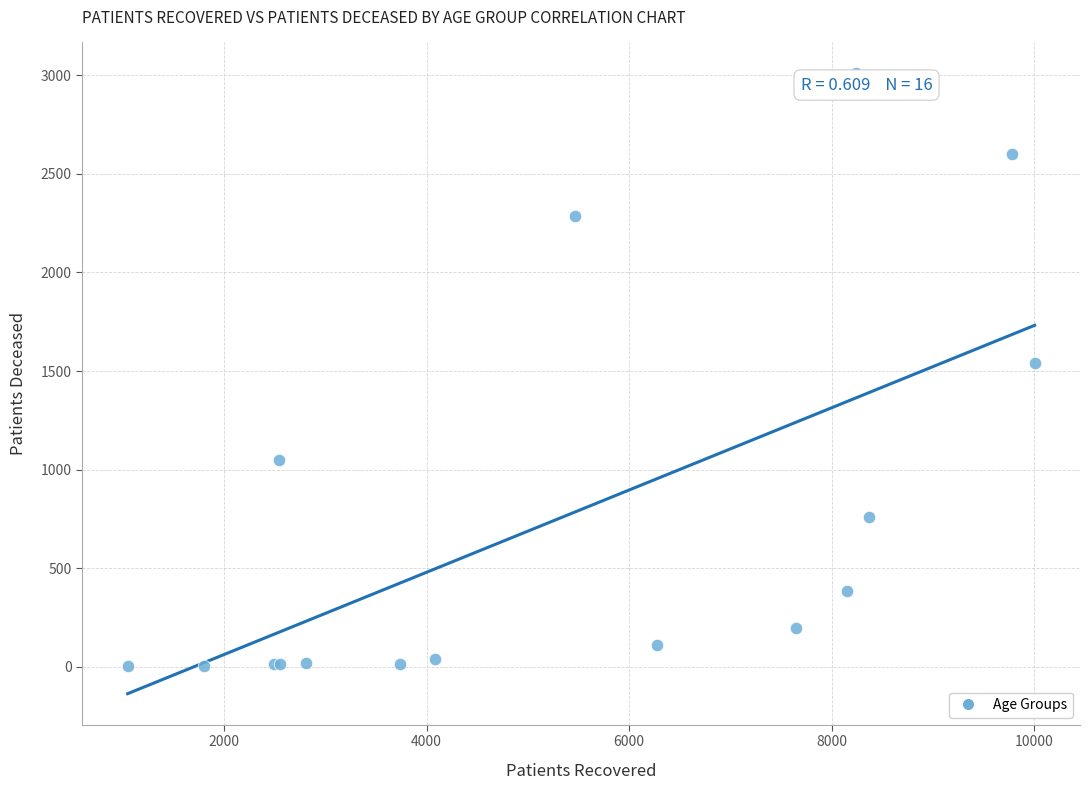

What Y value in the scatter plot is closest to 1506?

1542